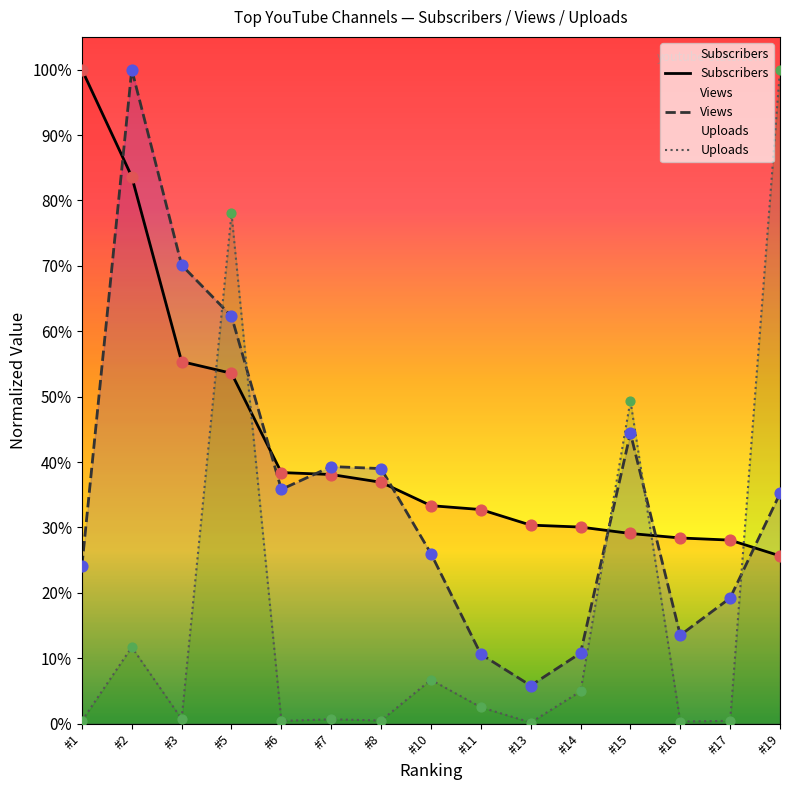

Is the value of Views at #3 greater than the value of Uploads at #1?

Yes